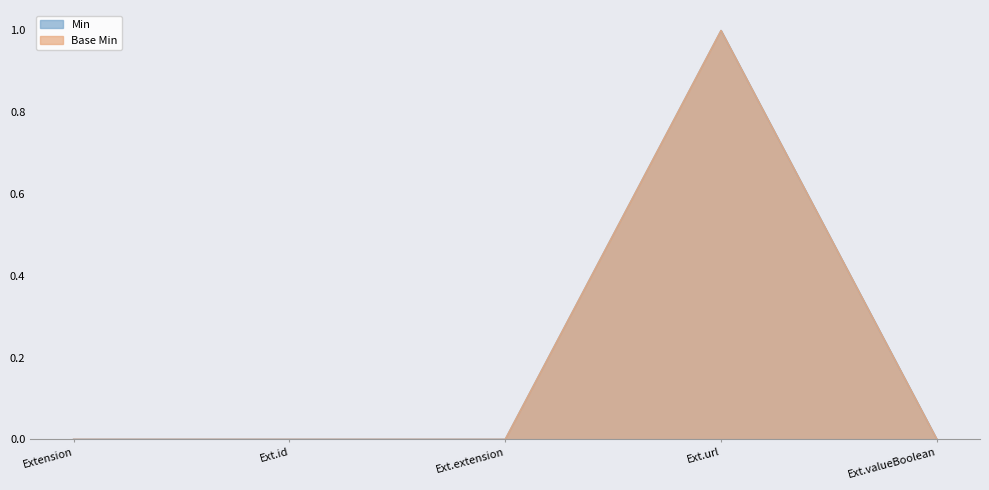

Does the chart have visible grid lines?

No